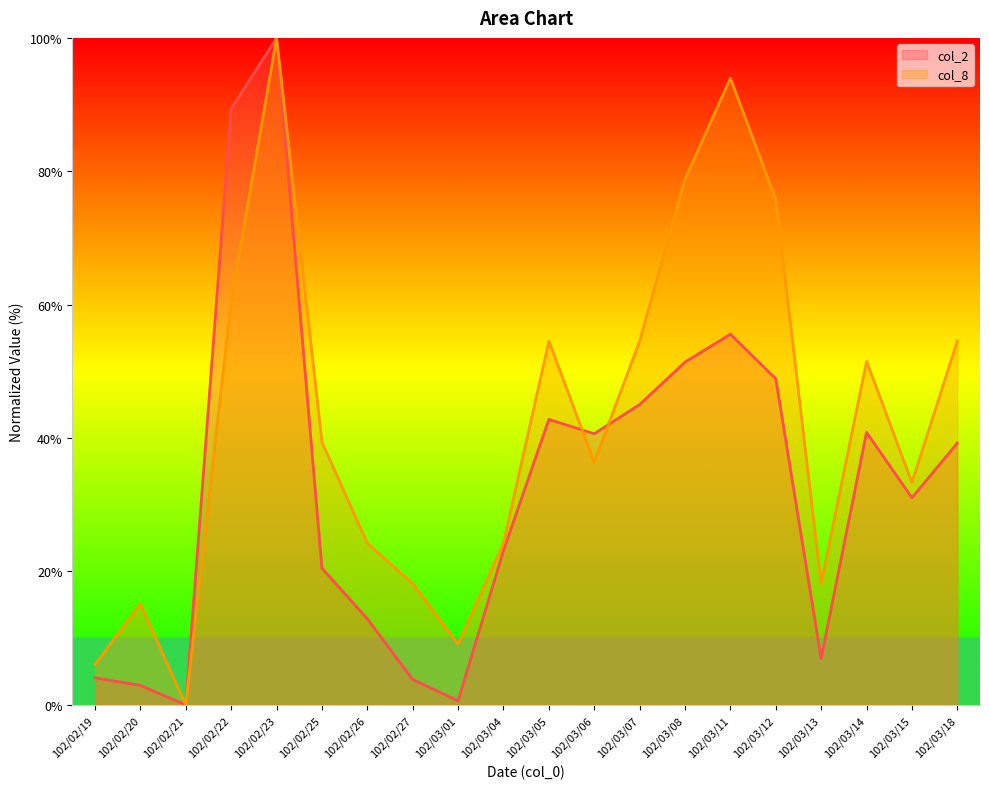

Reading left to right, what are all the values shown in this chart?

col_2: 4.1	2.9	0.0	89.4	100.0	20.5	12.9	3.8	0.6	23.1	42.8	40.6	45.0	51.4	55.6	48.9	7.0	40.9	31.0	39.2
col_8: 6.1	15.2	0.0	60.6	100.0	39.4	24.2	18.2	9.1	24.2	54.5	36.4	54.5	78.8	93.9	75.8	18.2	51.5	33.3	54.5